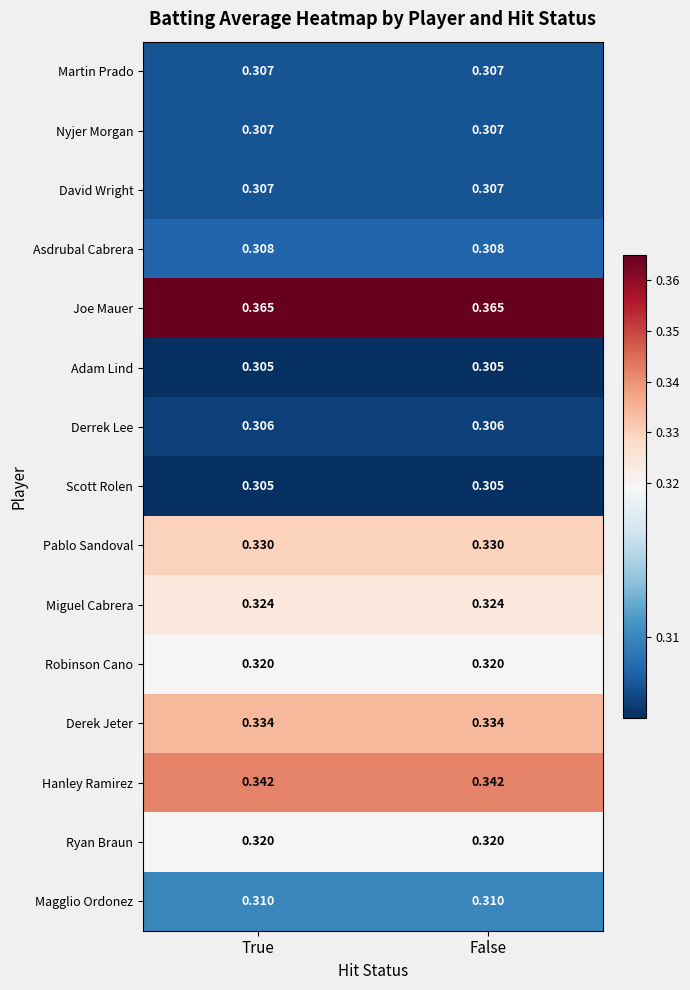

How many data points does each series have?

2